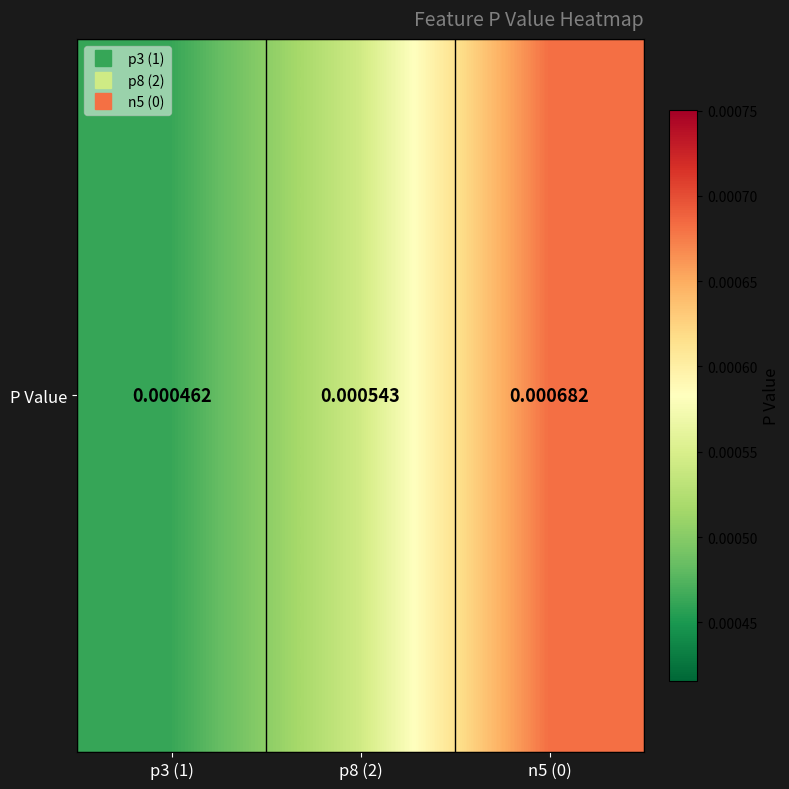

Is it true that the value at p3 (1) is 0.0?

False